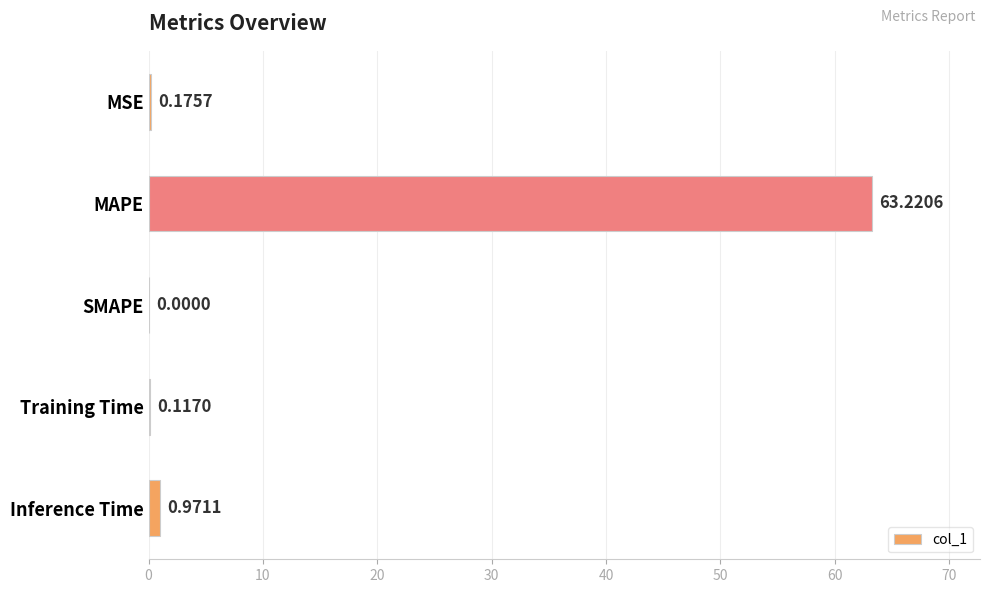

At which category does the chart reach its peak across all series?

MAPE